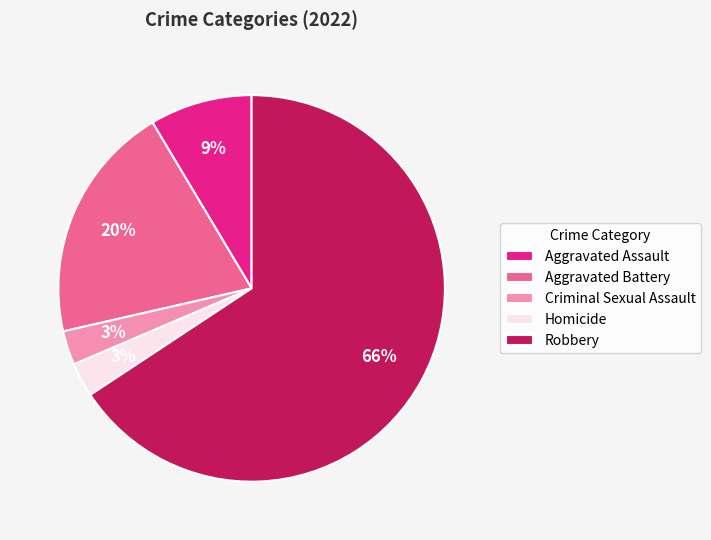

What is the ratio of the value at Criminal Sexual Assault to the value at Aggravated Assault?

0.3